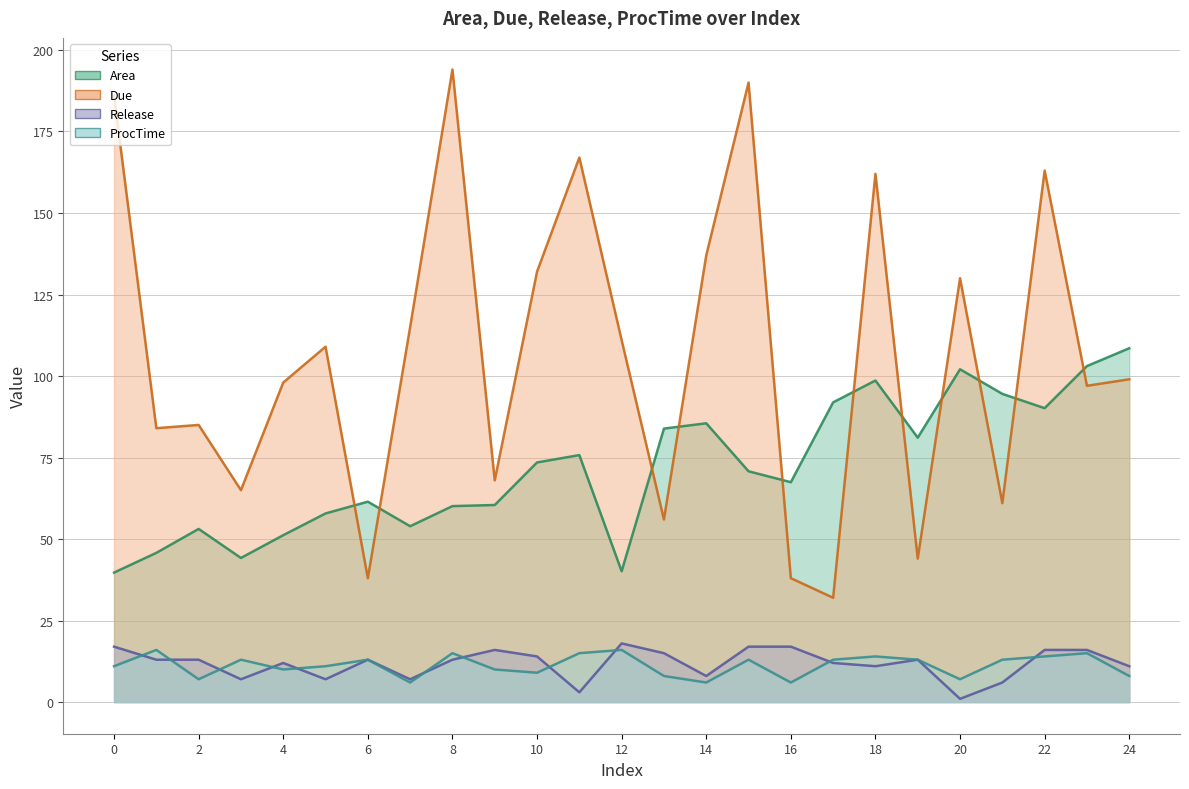

At which label does Release reach its minimum?

20